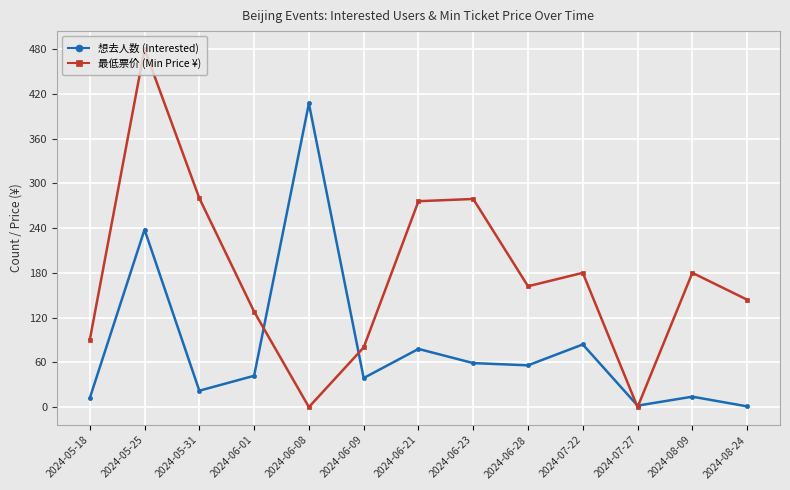

True or false: 最低票价 (Min Price ¥) and 想去人数 (Interested) cross at least once.

True